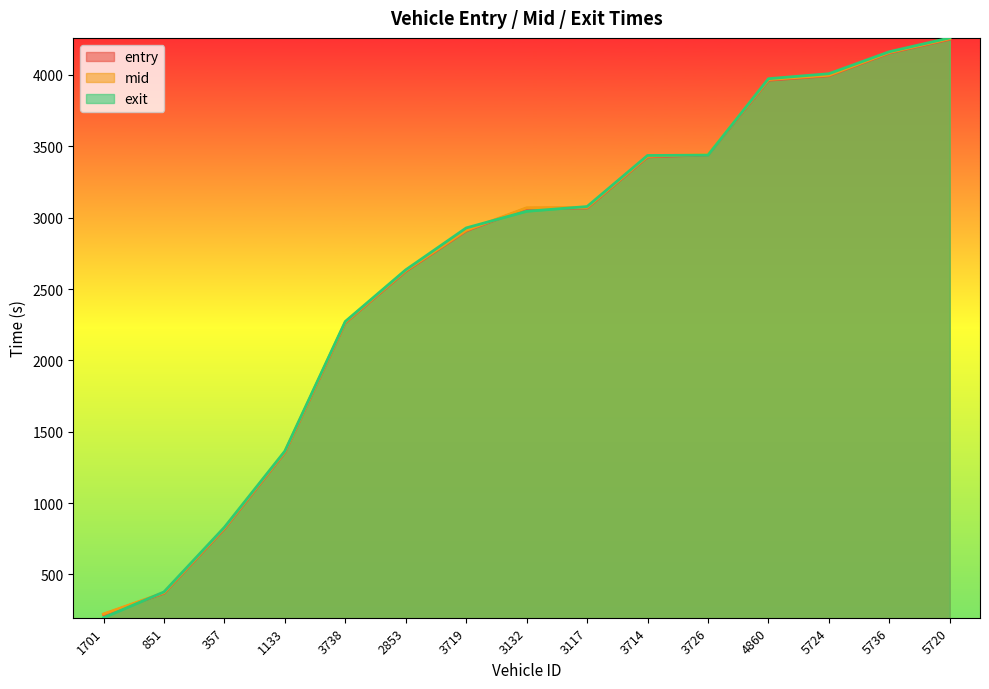

What is the sum of all entry values?

39923.7